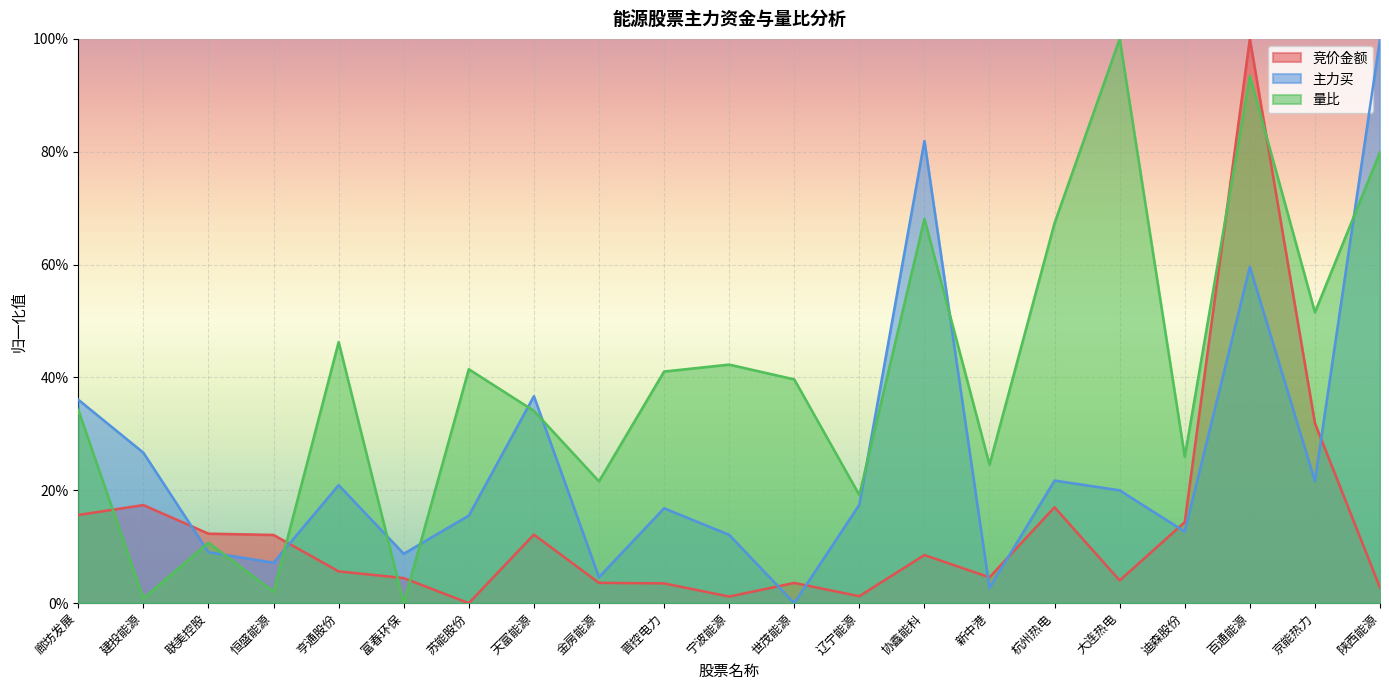

How many positive values does the 竞价金额 series have?

20